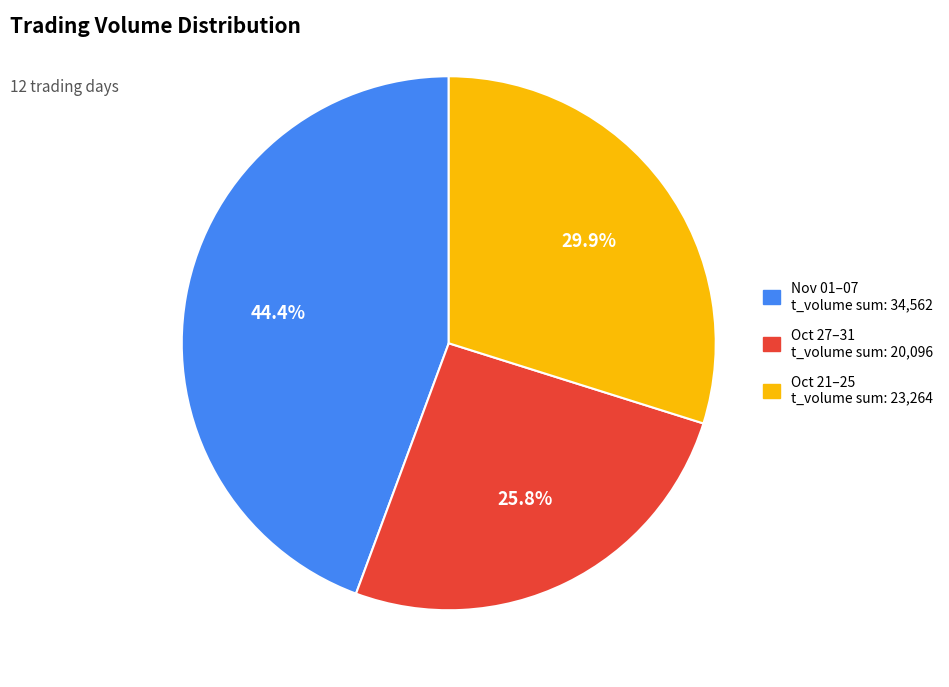

Is there any slice that represents more than half of the pie?

No